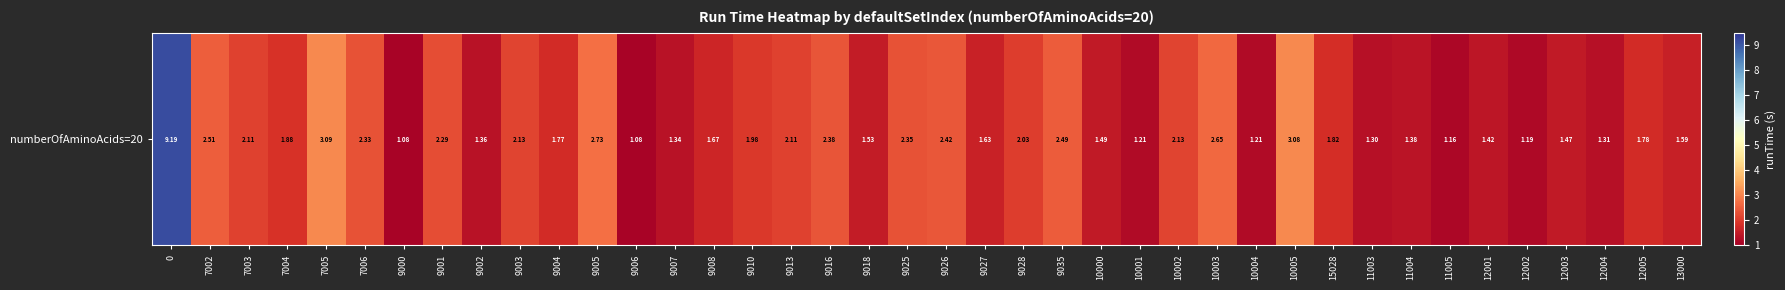

Rank the categories by value from highest to lowest.

0, 7005, 10005, 9005, 10003, 7002, 9035, 9026, 9016, 9025, 7006, 9001, 9003, 10002, 7003, 9013, 9028, 9010, 7004, 15028, 12005, 9004, 9008, 9027, 13000, 9018, 10000, 12003, 12001, 11004, 9002, 9007, 12004, 11003, 10001, 10004, 12002, 11005, 9000, 9006